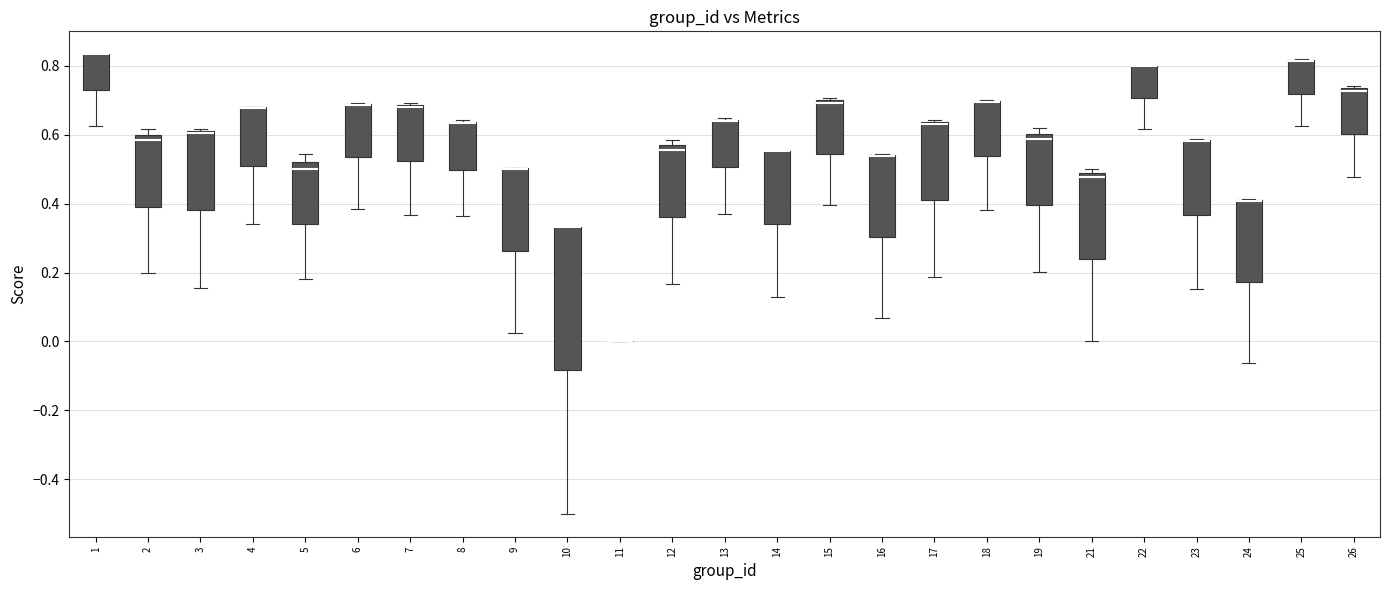

Reading left to right, transcribe this box plot: for each box, give where its median line is, the range the box spans, and where its two whiskers end, as read against the y-axis. The values are not printed on the chart, so give them approximately, as read against the axis.

1: median 0.84 (drawn on the box's upper edge), box 0.72 to 0.84, whiskers 0.62 to 0.84
2: median 0.58, box 0.40 to 0.60, whiskers 0.20 to 0.62
3: median 0.60 (drawn on the box's upper edge), box 0.38 to 0.62, whiskers 0.16 to 0.62
4: median 0.68 (drawn on the box's upper edge), box 0.50 to 0.68, whiskers 0.34 to 0.68
5: median 0.50, box 0.34 to 0.52, whiskers 0.18 to 0.54
6: median 0.68 (drawn on the box's upper edge), box 0.54 to 0.68, whiskers 0.38 to 0.70
7: median 0.68 (drawn on the box's upper edge), box 0.52 to 0.68, whiskers 0.36 to 0.70
8: median 0.64 (drawn on the box's upper edge), box 0.50 to 0.64, whiskers 0.36 to 0.64
9: median 0.50 (drawn on the box's upper edge), box 0.26 to 0.50, whiskers 0.02 to 0.50
10: median 0.34 (drawn on the box's upper edge), box -0.08 to 0.34, whiskers -0.50 to 0.34
11: box collapsed to a line at 0.00, whiskers 0.00 to 0.00
12: median 0.56 (just below the box's upper edge), box 0.36 to 0.56, whiskers 0.16 to 0.58
13: median 0.64 (drawn on the box's upper edge), box 0.50 to 0.64, whiskers 0.38 to 0.64
14: median 0.56 (drawn on the box's upper edge), box 0.34 to 0.56, whiskers 0.12 to 0.56
15: median 0.70 (just below the box's upper edge), box 0.54 to 0.70, whiskers 0.40 to 0.70 (just above the box's upper edge)
16: median 0.54 (drawn on the box's upper edge), box 0.30 to 0.54, whiskers 0.06 to 0.54
17: median 0.64 (drawn on the box's upper edge), box 0.40 to 0.64, whiskers 0.18 to 0.64
18: median 0.70 (drawn on the box's upper edge), box 0.54 to 0.70, whiskers 0.38 to 0.70
19: median 0.58, box 0.40 to 0.60, whiskers 0.20 to 0.62
21: median 0.48 (just below the box's upper edge), box 0.24 to 0.48, whiskers 0.00 to 0.50
22: median 0.80 (drawn on the box's upper edge), box 0.70 to 0.80, whiskers 0.62 to 0.80
23: median 0.58 (drawn on the box's upper edge), box 0.36 to 0.58, whiskers 0.16 to 0.58
24: median 0.40 (drawn on the box's upper edge), box 0.18 to 0.42, whiskers -0.06 to 0.42
25: median 0.82 (drawn on the box's upper edge), box 0.72 to 0.82, whiskers 0.62 to 0.82
26: median 0.72, box 0.60 to 0.74, whiskers 0.48 to 0.74 (just above the box's upper edge)